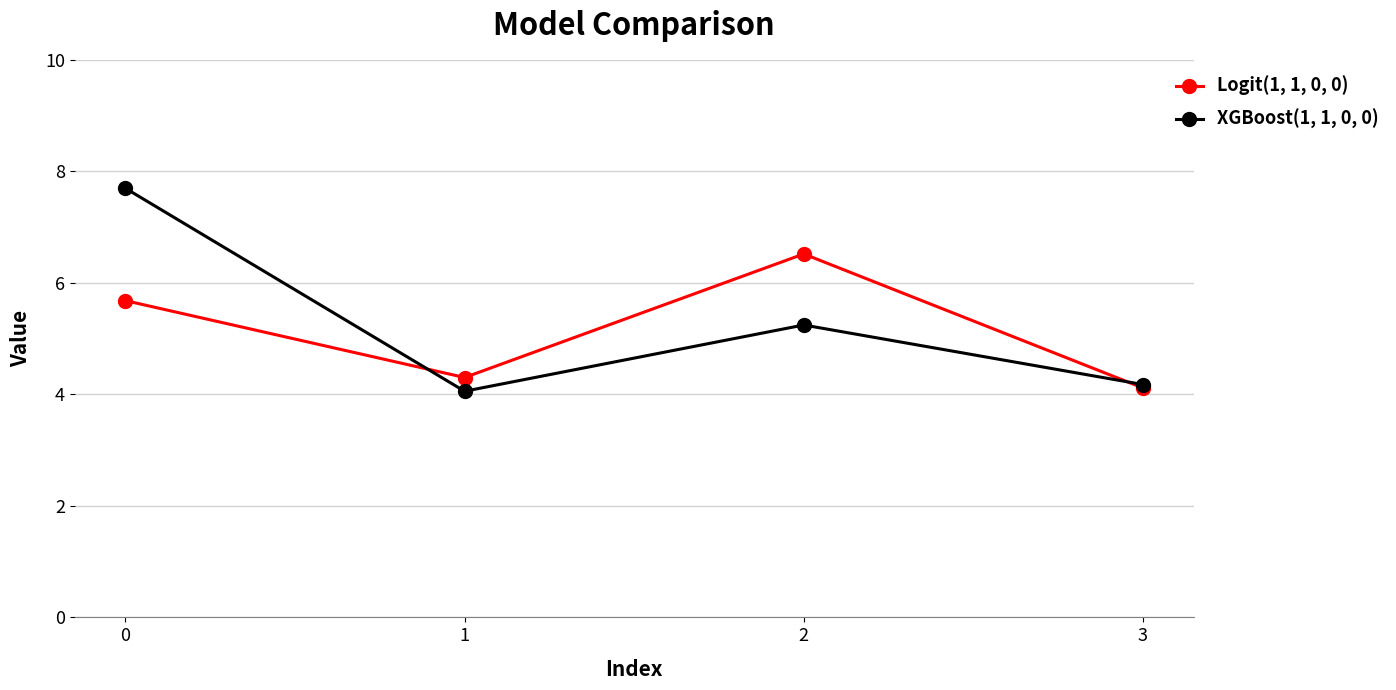

At 2, list the series in order from smallest to largest.

XGBoost(1, 1, 0, 0), Logit(1, 1, 0, 0)